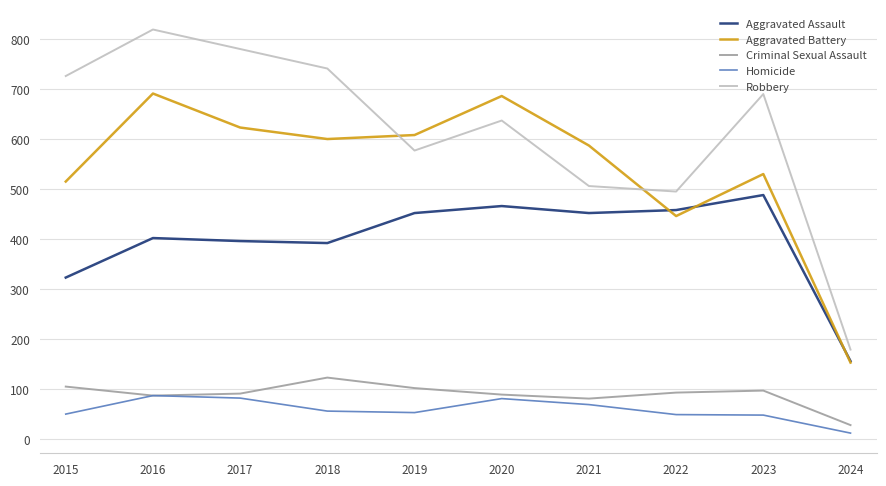

What is the sum of all Homicide values?

587